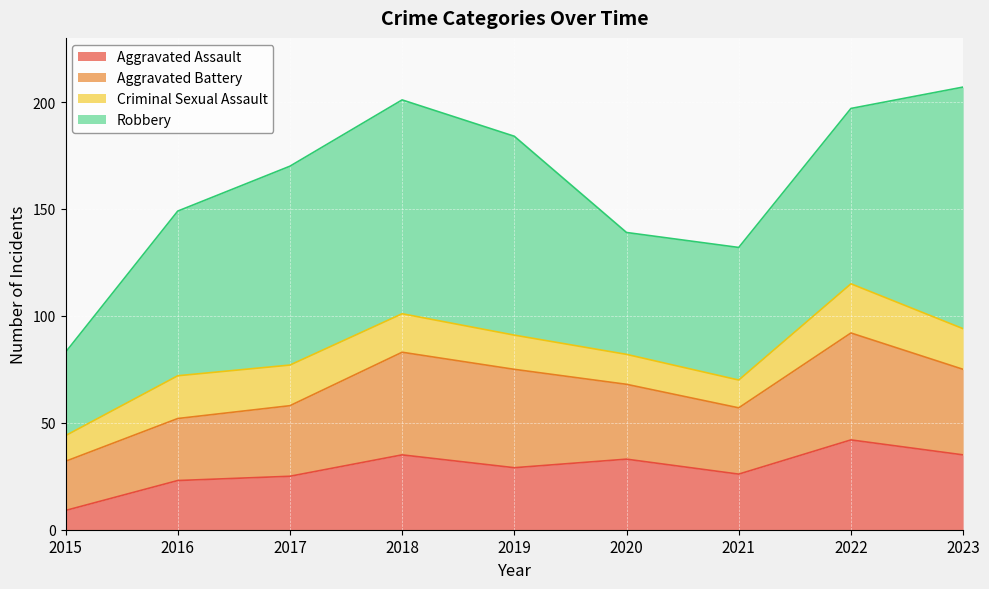

The Criminal Sexual Assault series shows 13 at 2021. True or false?

True